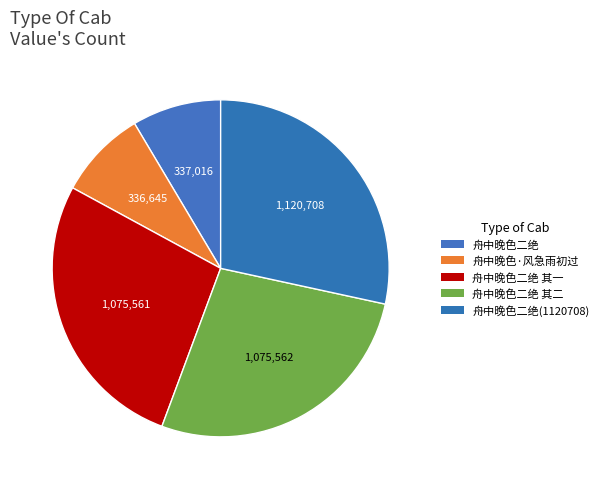

Count the number of slices in the pie.

5